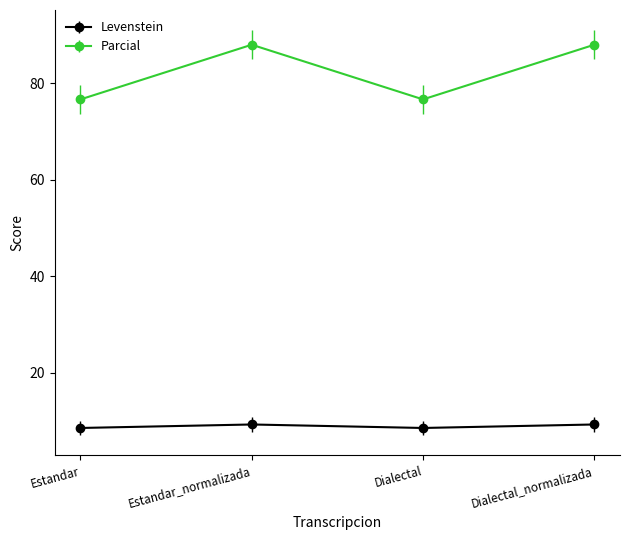

Is the value of Parcial at Dialectal greater than the value of Levenstein at Dialectal_normalizada?

Yes